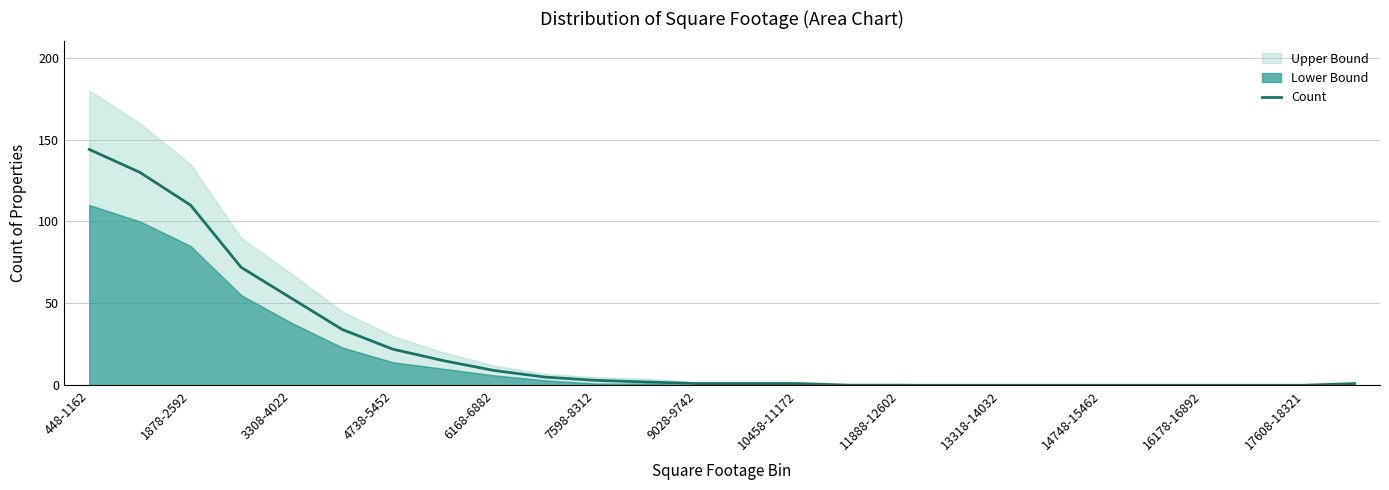

What is the sum of all values?

603